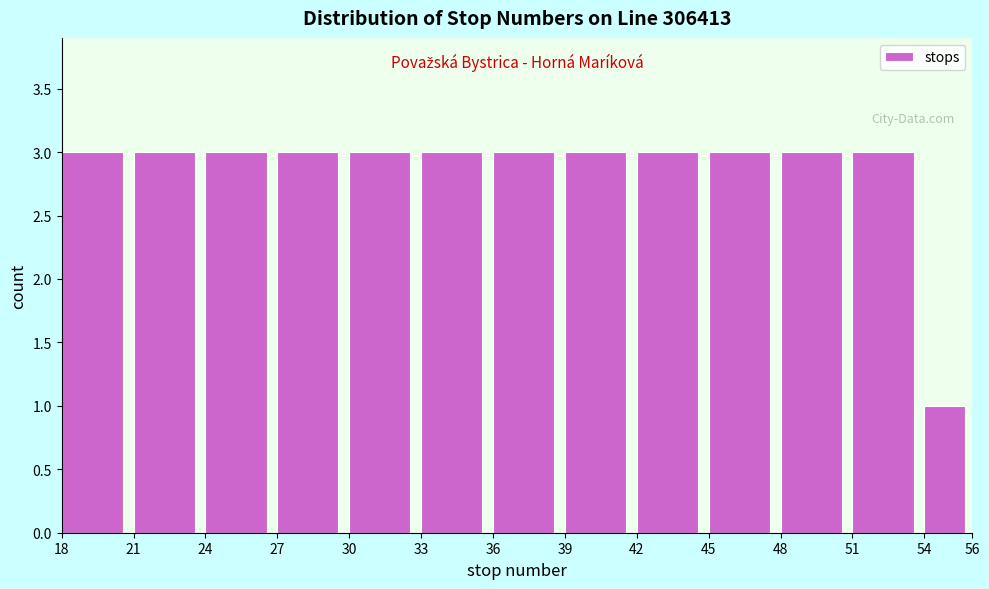

How tall is the bar that spans 51 to 54 on the x-axis? The values are not printed on the chart, so give them approximately, as read against the axis.

3